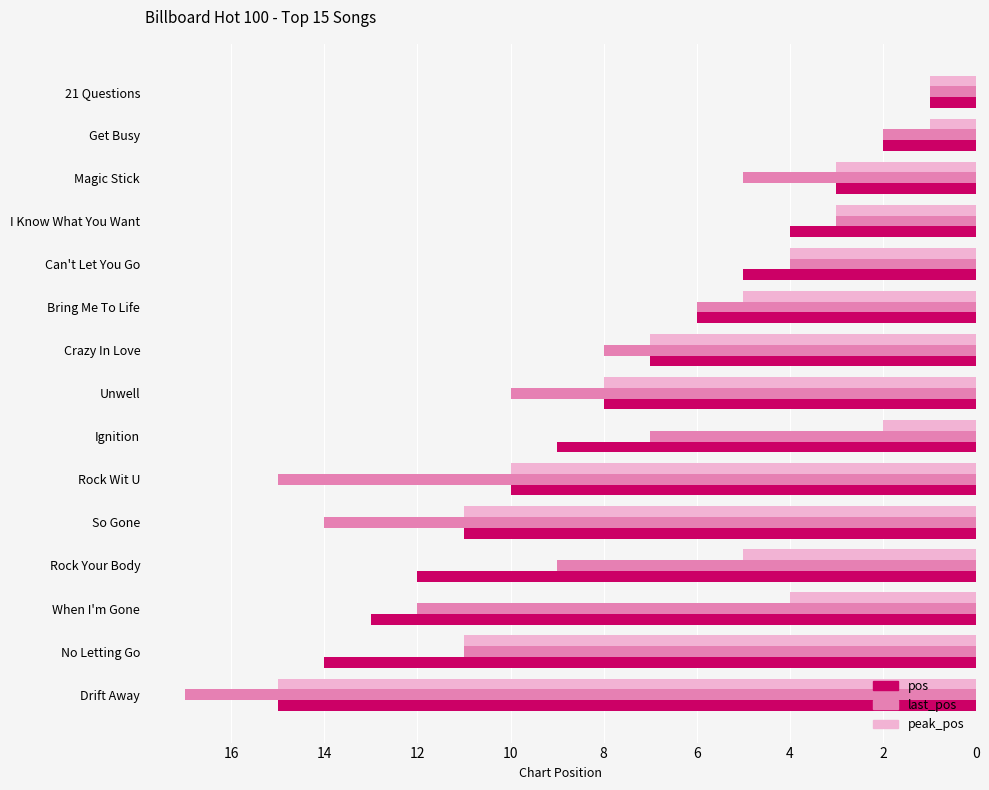

Count the number of data series in this chart.

3